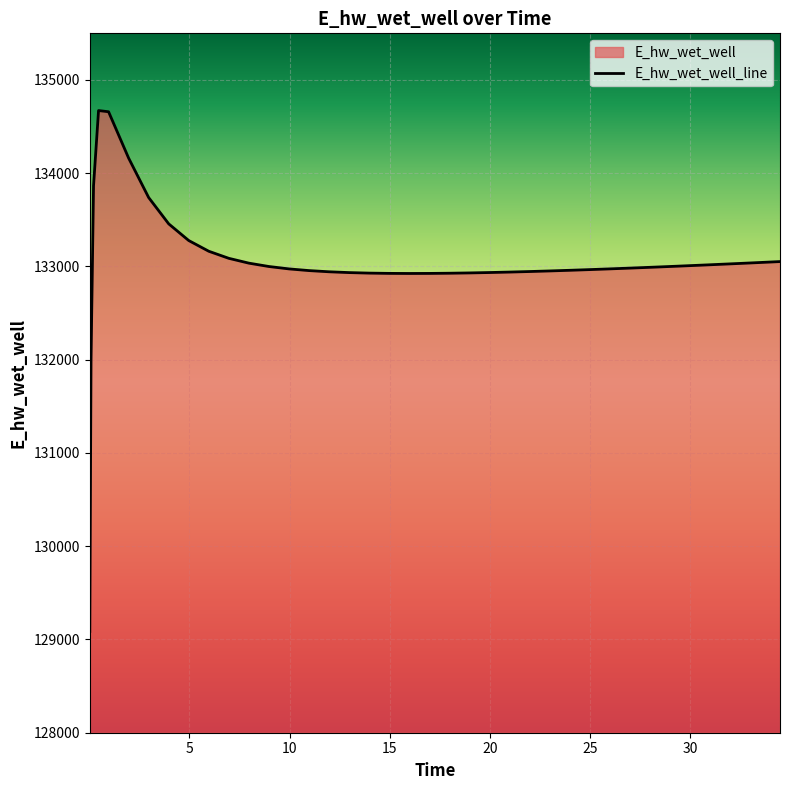

What is the smallest value displayed?

129086.6